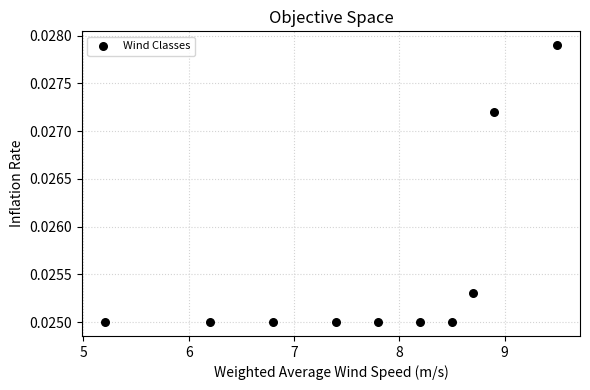

What is the average X value?

7.7